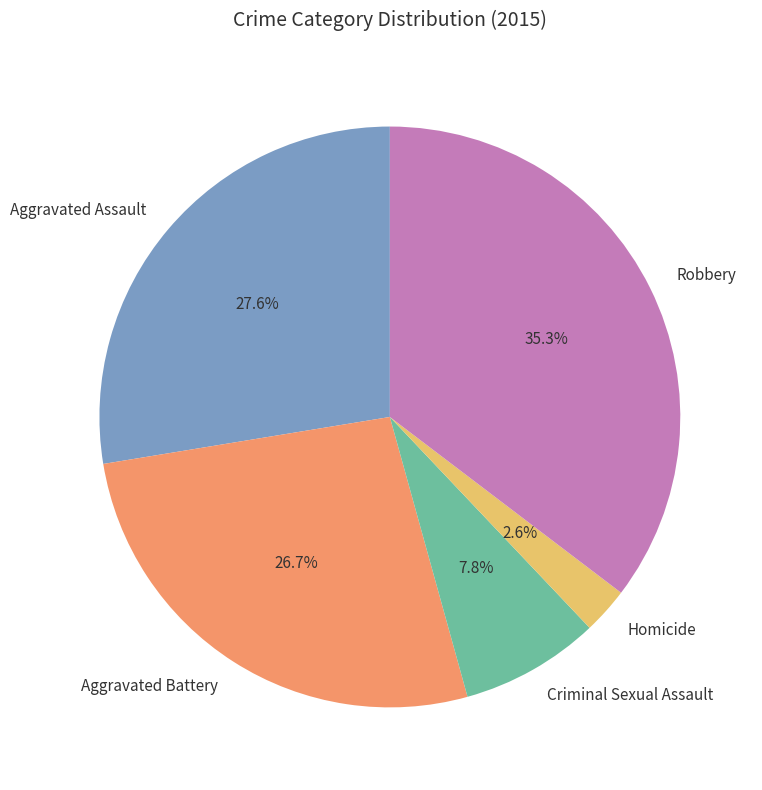

Is there a majority slice in this chart?

No